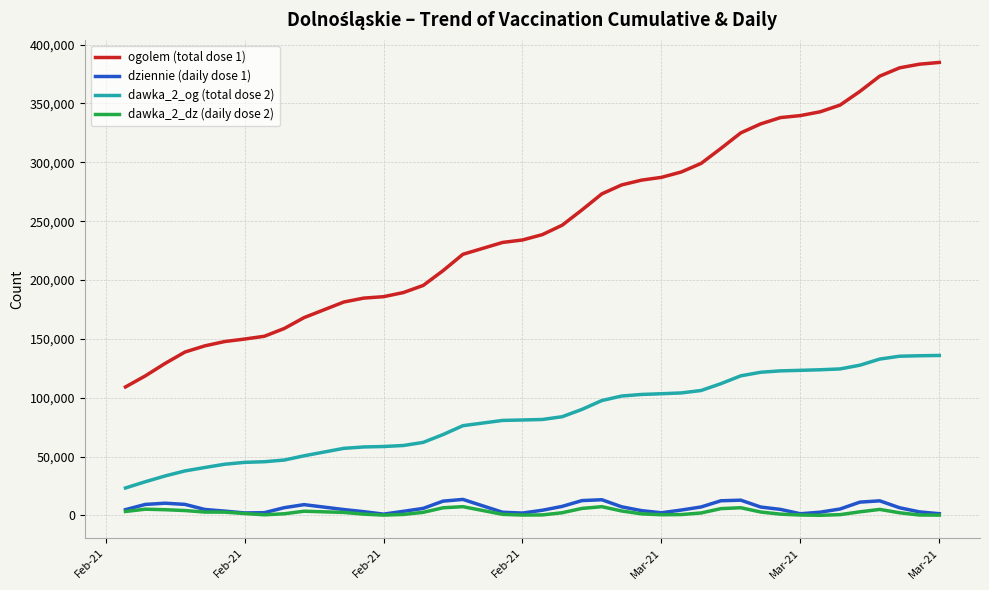

True or false: dziennie (daily dose 1) and ogolem (total dose 1) cross at least once.

False